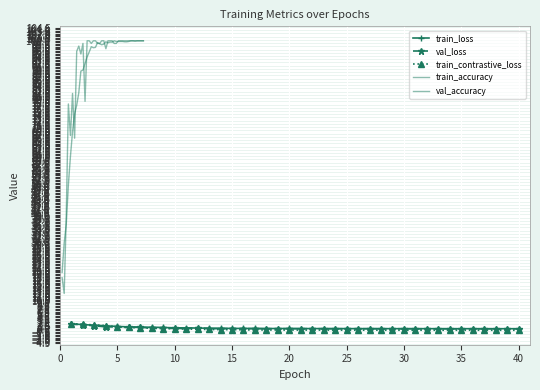

What is the maximum value for train_loss?

2.2